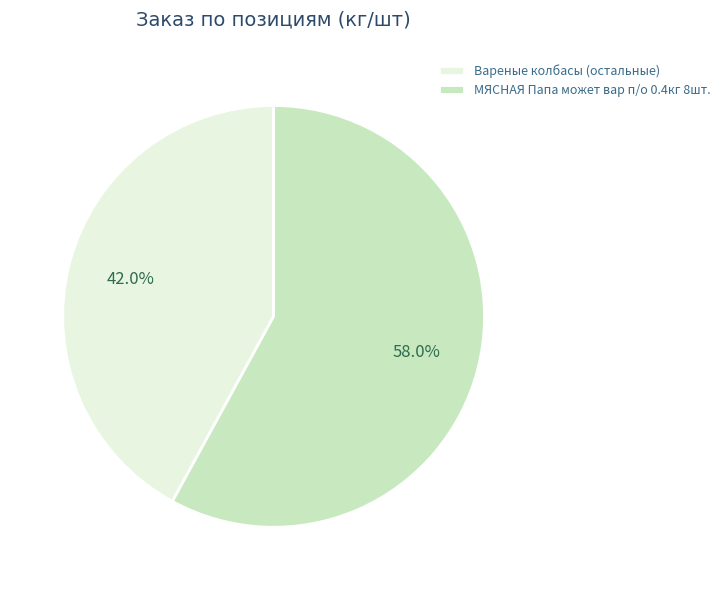

What is the largest slice in the pie chart?

МЯСНАЯ Папа может вар п/о 0.4кг 8шт.